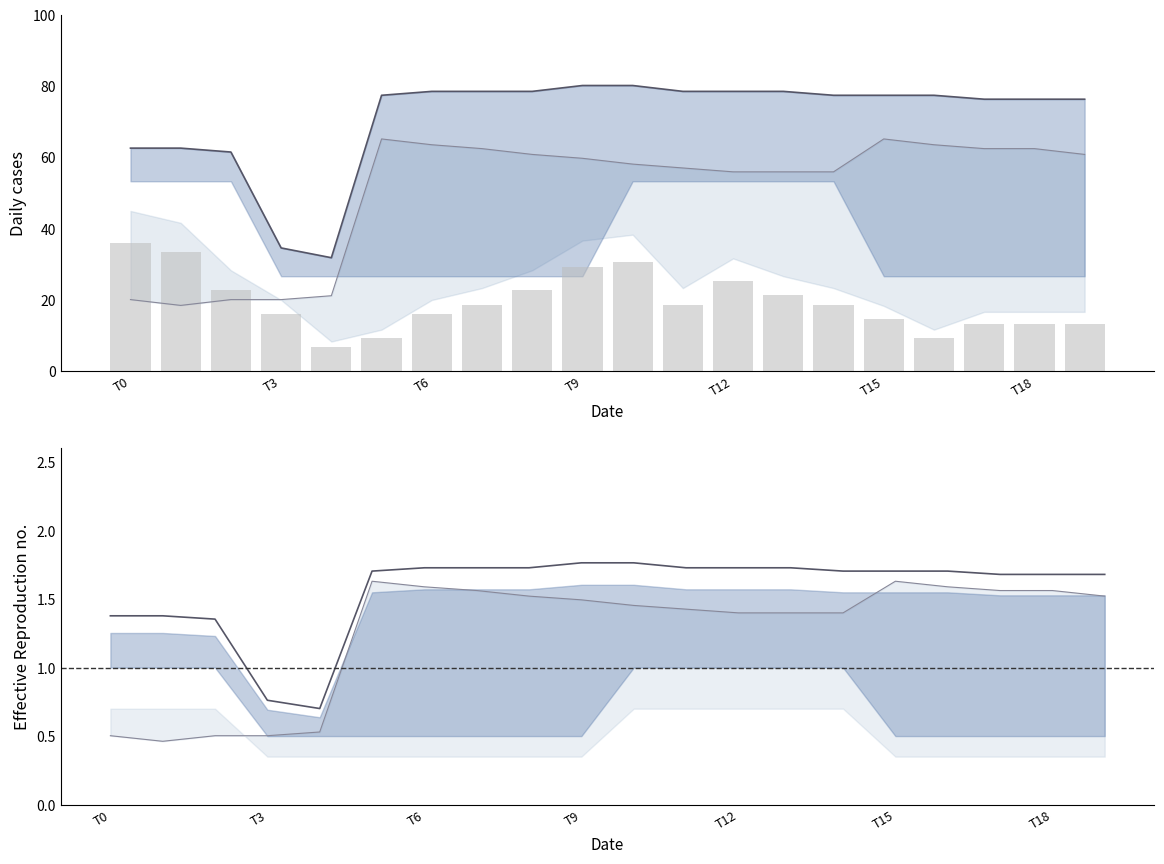

What is the sum of the row0 values at 2 and 0?

40.2